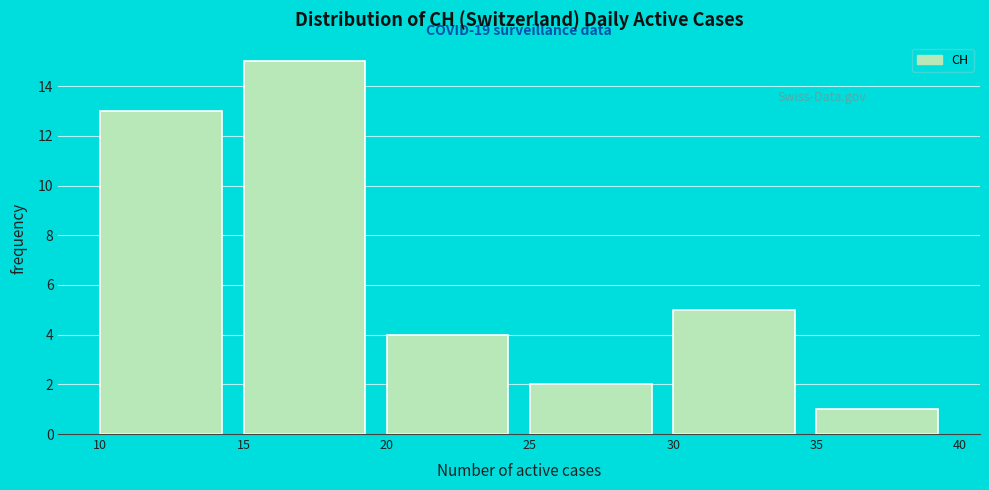

Over which range of the x-axis is the bar tallest?

15 to 20